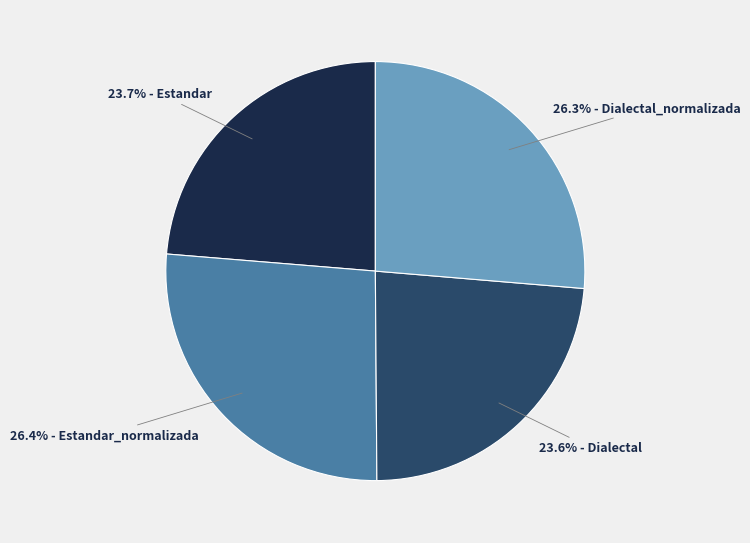

Is there a majority slice in this chart?

No